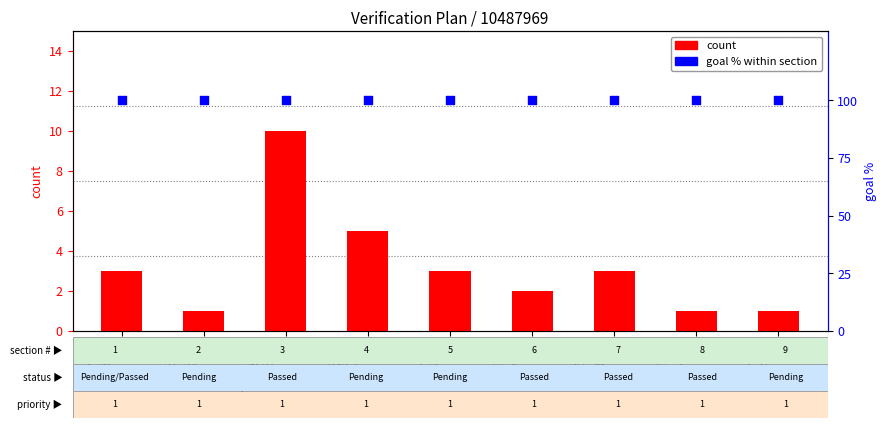

What are all the series names shown in the legend?

count, goal % within section